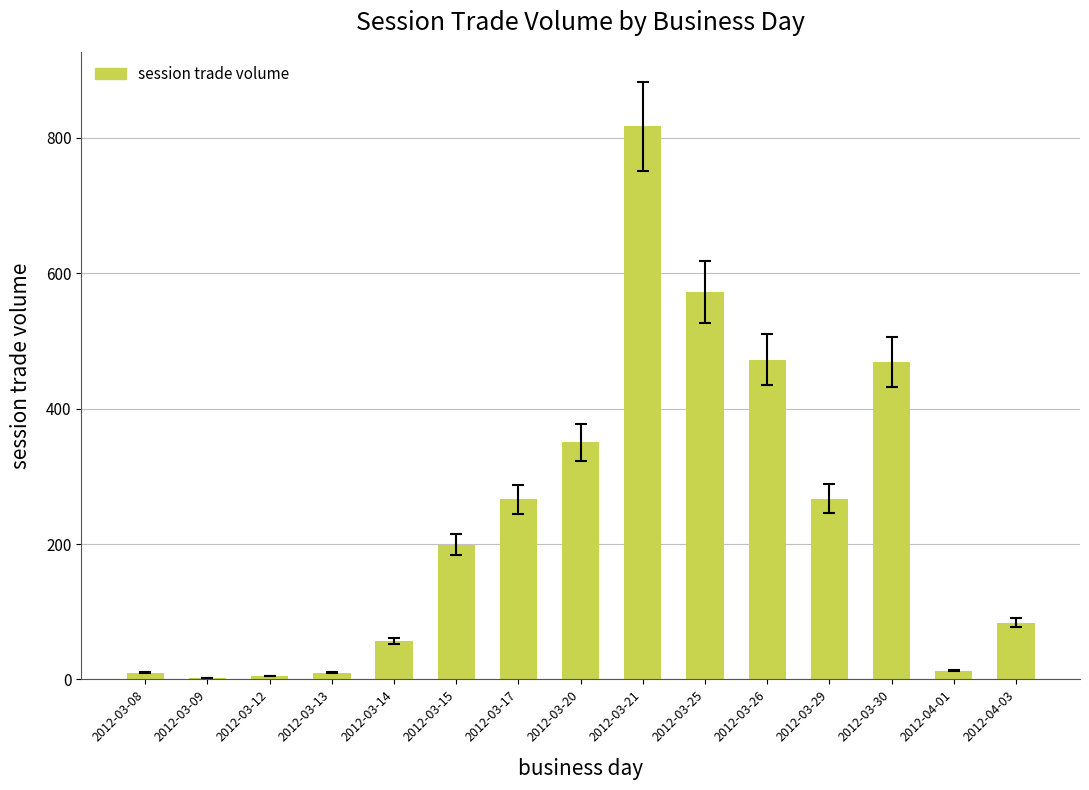

Where is the data nearest to the value 409?

2012-03-20